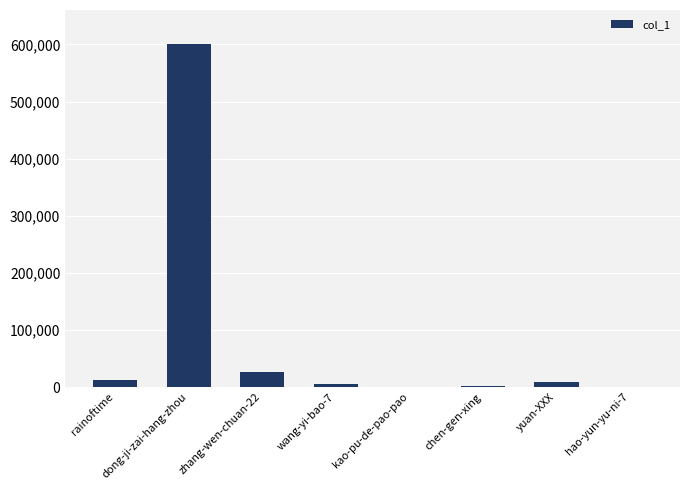

Count the number of data series in this chart.

1